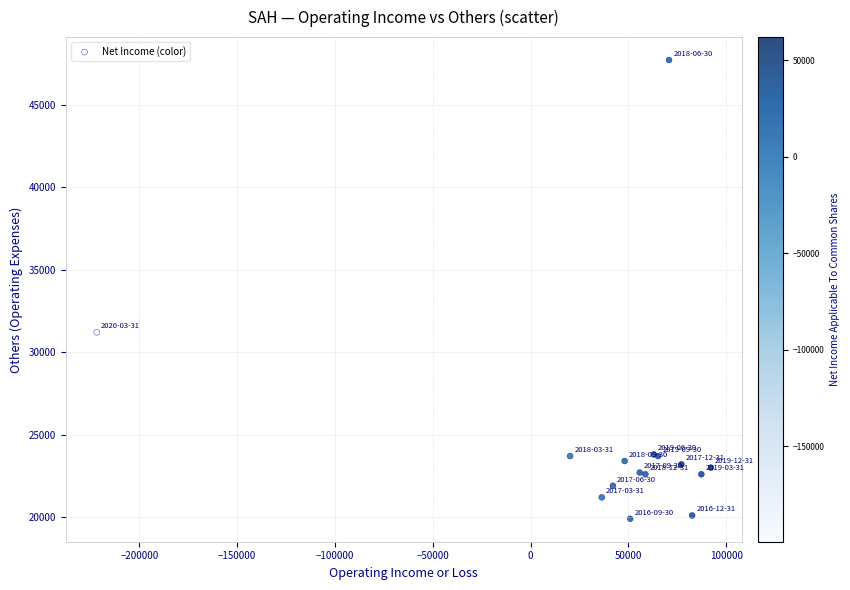

What Y value in the scatter plot is closest to 33800?

31200